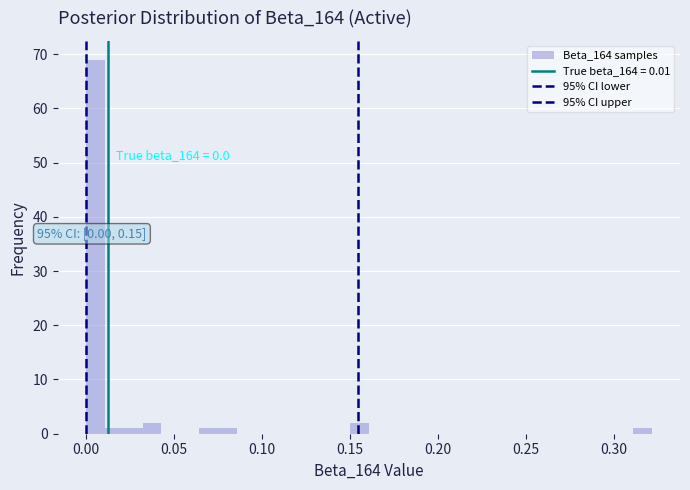

Read against the x-axis, roughly where is the centre of the tallest bar?

0.005